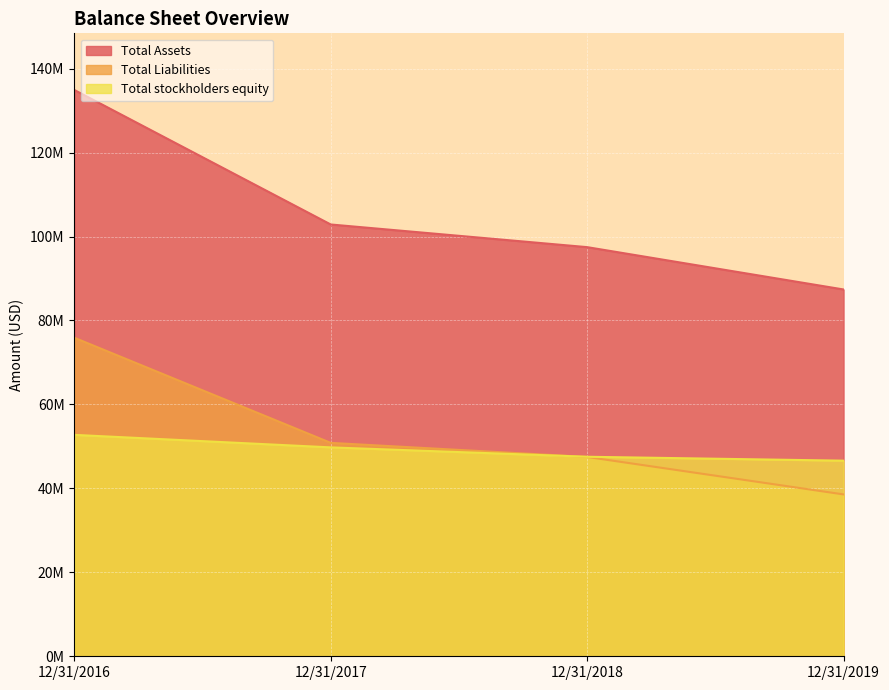

How many times do Total stockholders equity and Total Liabilities cross each other?

1